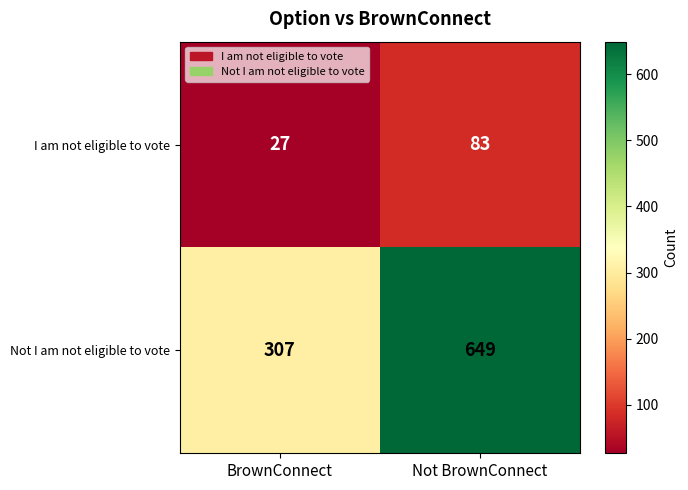

Reading right to left, transcribe all the data shown in this chart.

I am not eligible to vote: 83	27
Not I am not eligible to vote: 649	307